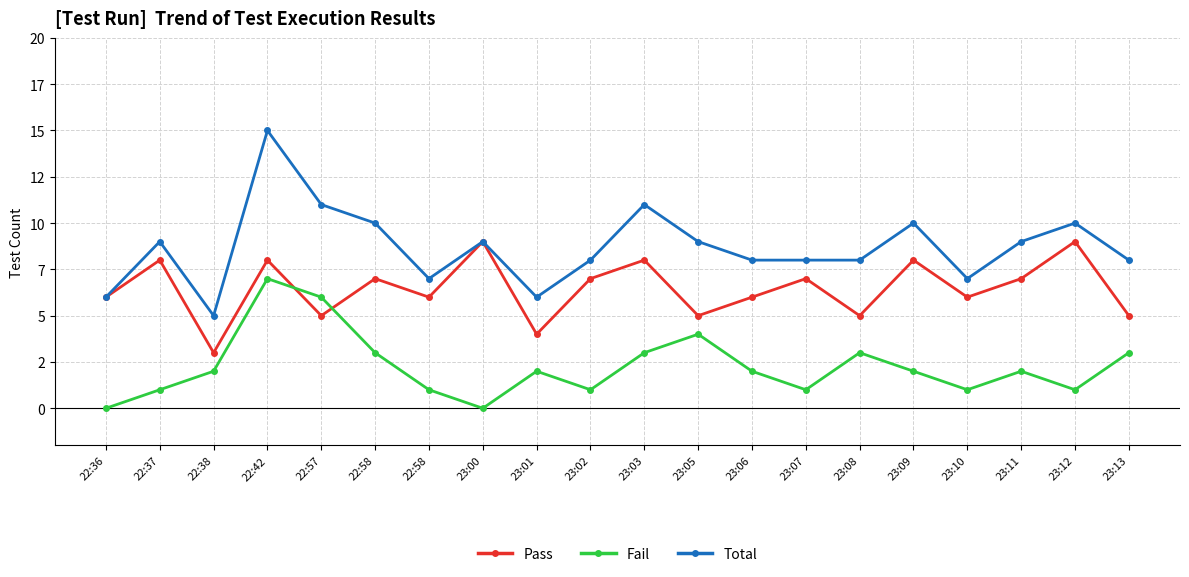

What are all the series names shown in the legend?

Pass, Fail, Total